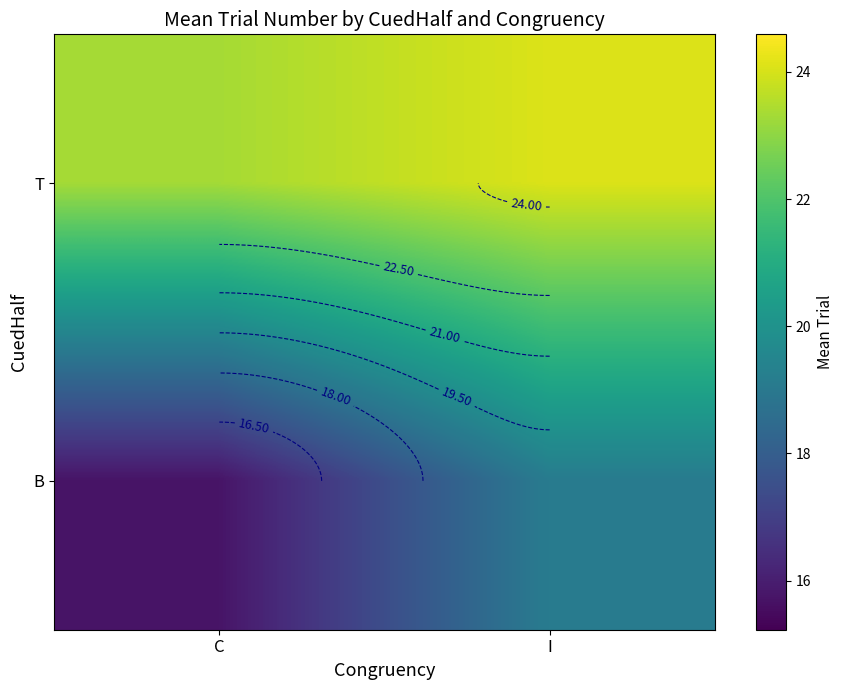

What is the minimum value shown in the chart?

15.7